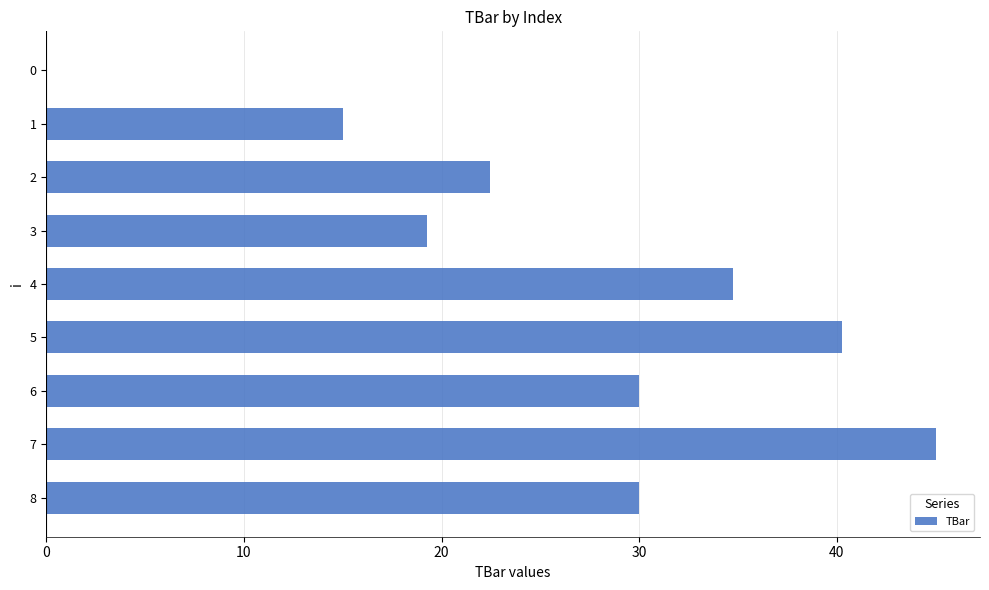

What is the maximum value shown in the chart?

45.0